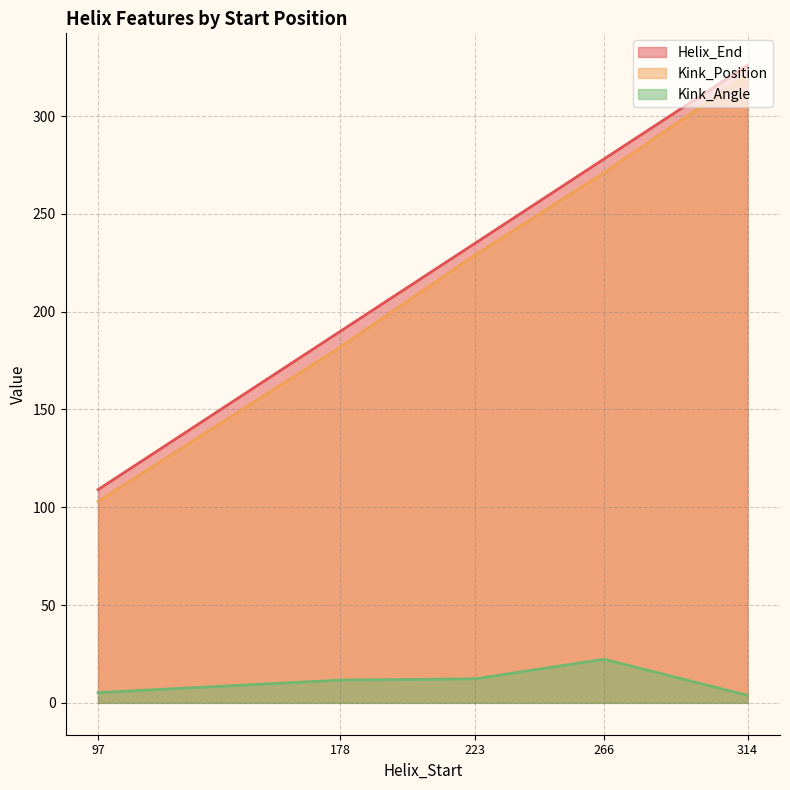

What is the maximum value shown in the chart?

326.0